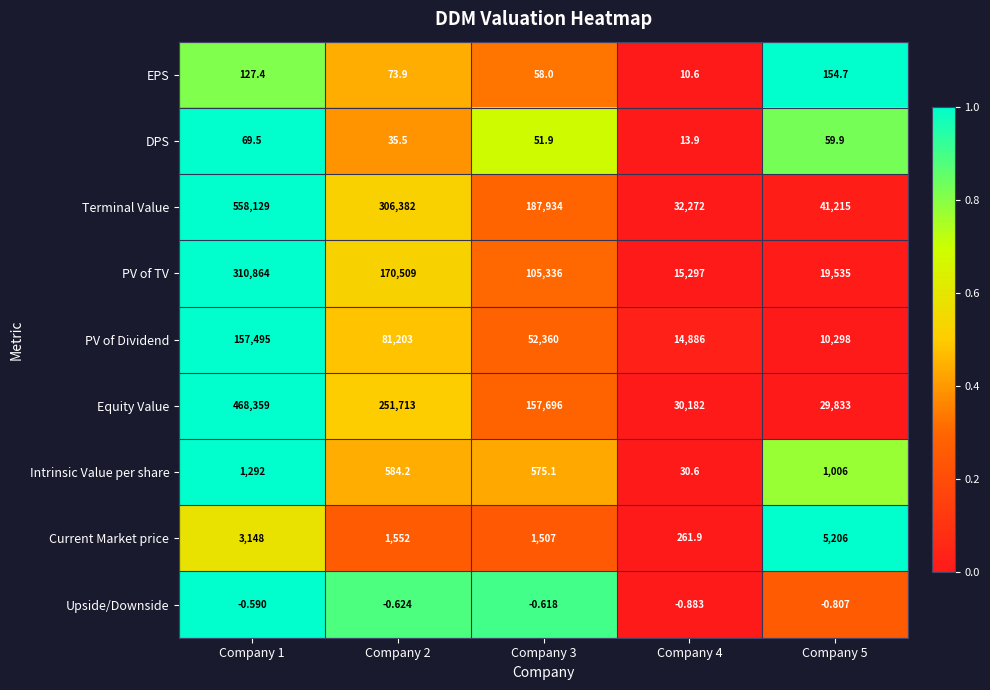

Between Company 2 and Company 3, which series saw the biggest shift?

Terminal Value